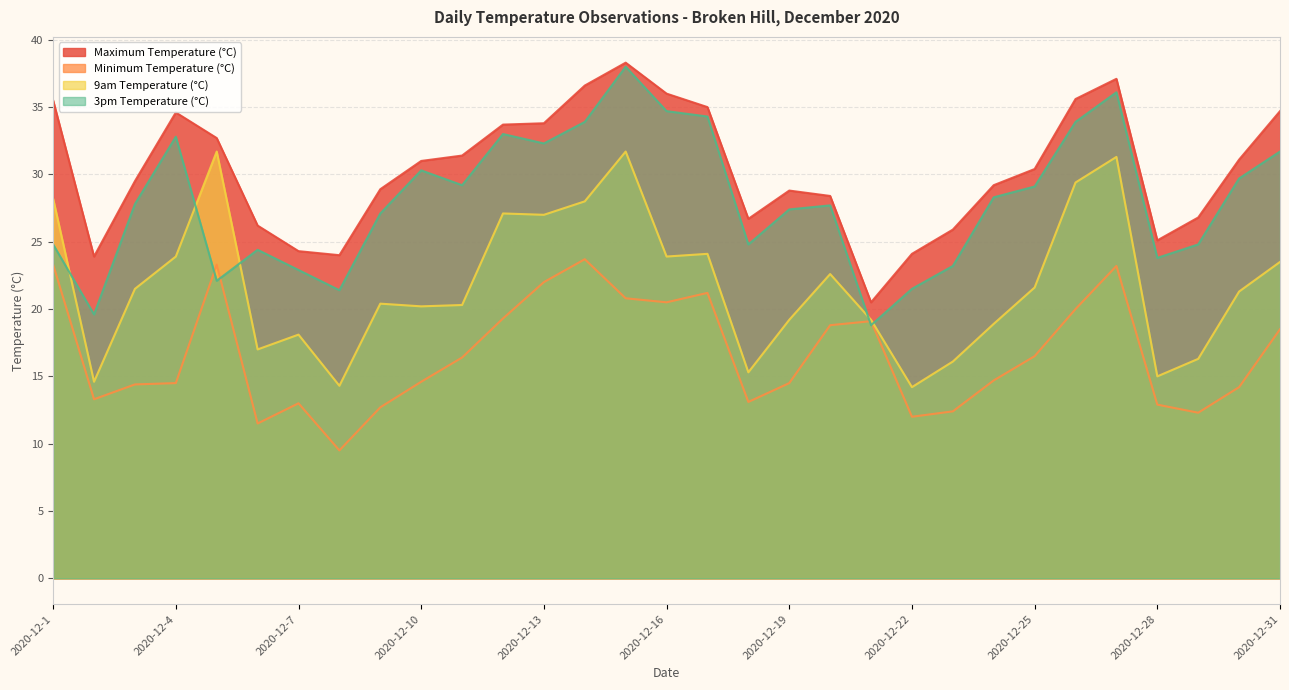

What is the highest value of the Minimum Temperature (°C) series?

23.7